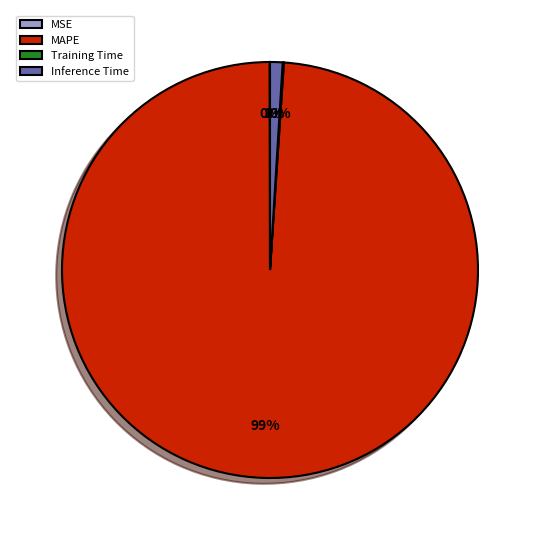

Which category has the biggest portion of the pie?

MAPE